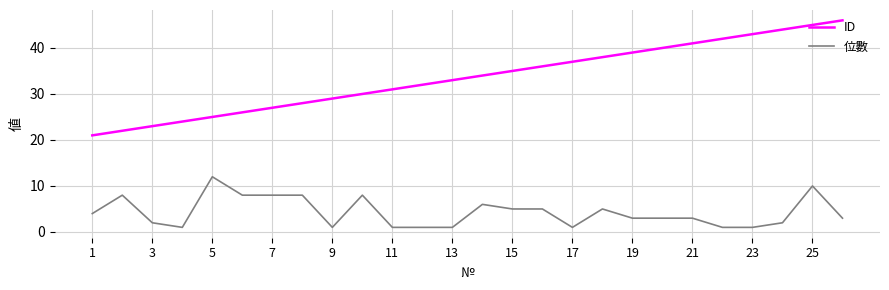

True or false: 位數 and ID intersect in this chart.

False